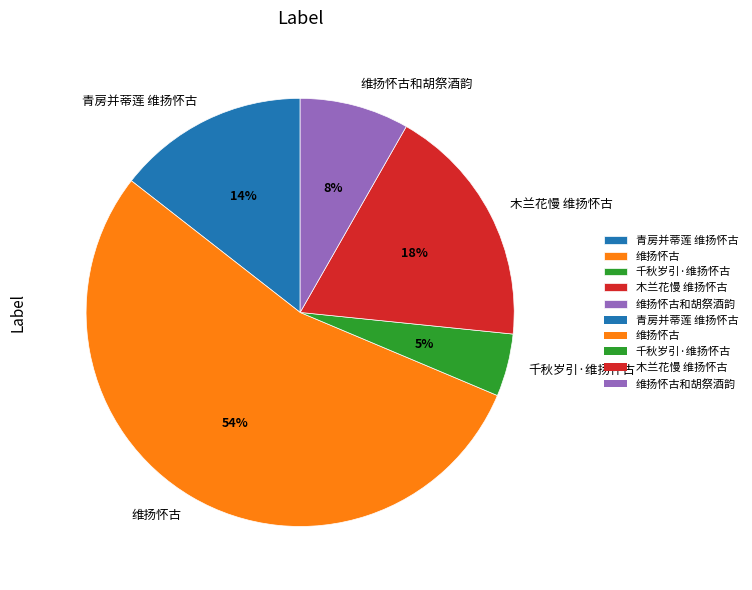

Is the sum of 维扬怀古和胡祭酒韵 and 千秋岁引·维扬怀古 greater than half?

No